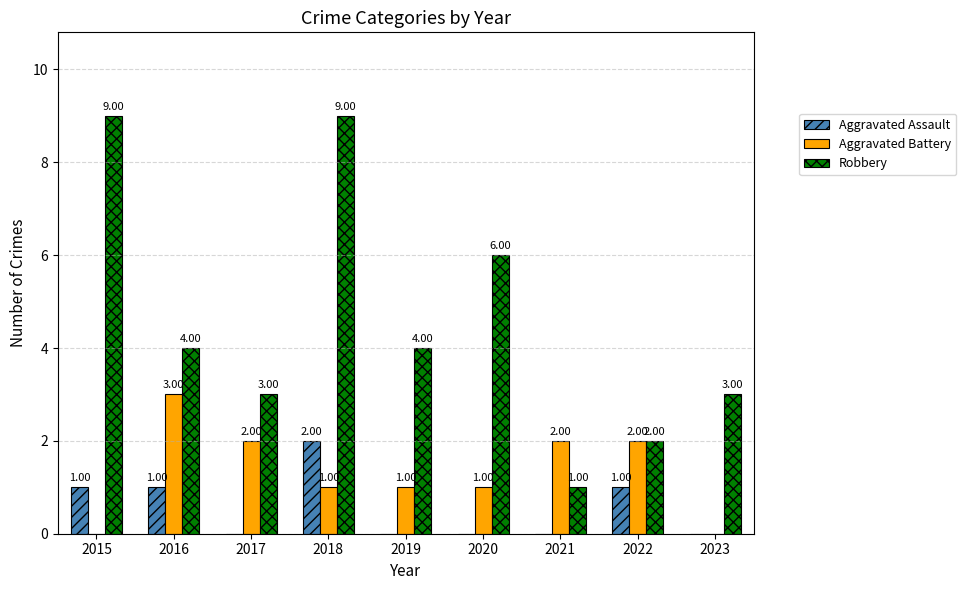

What are all the series names shown in the legend?

Aggravated Assault, Aggravated Battery, Robbery